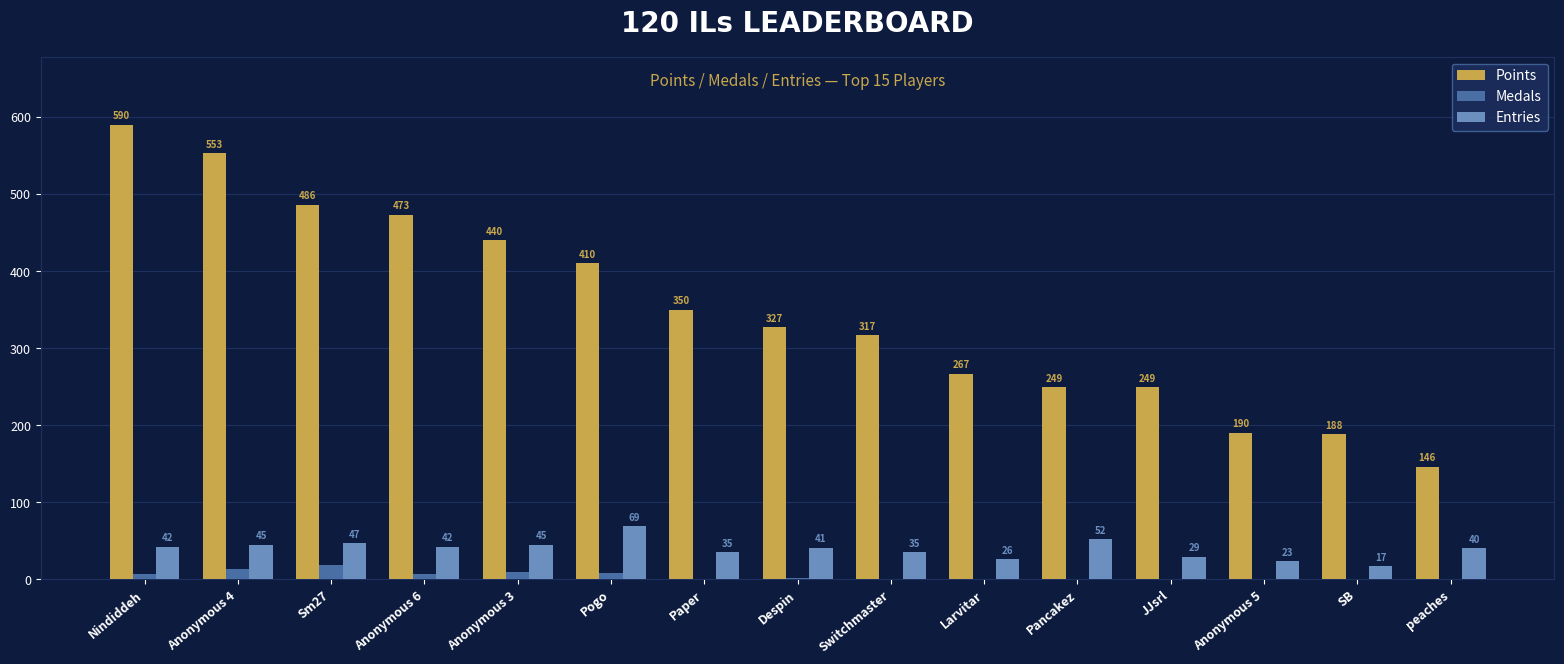

What is the difference between the Medals values at peaches and Anonymous 3?

9